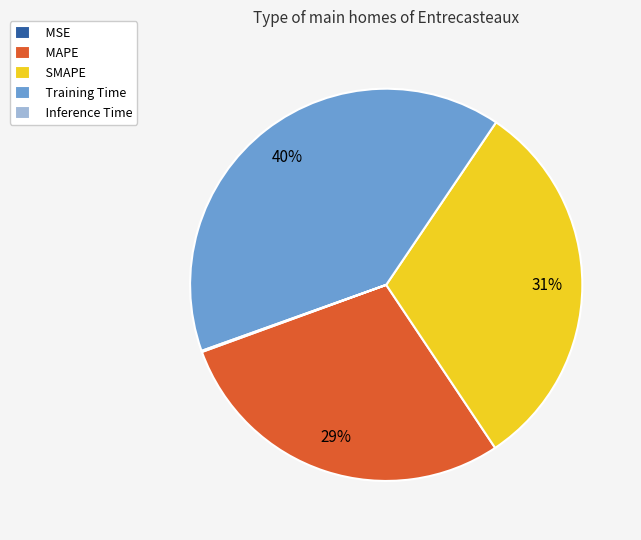

To the nearest percent, what is the difference between the Training Time and SMAPE slice percentages?

9%